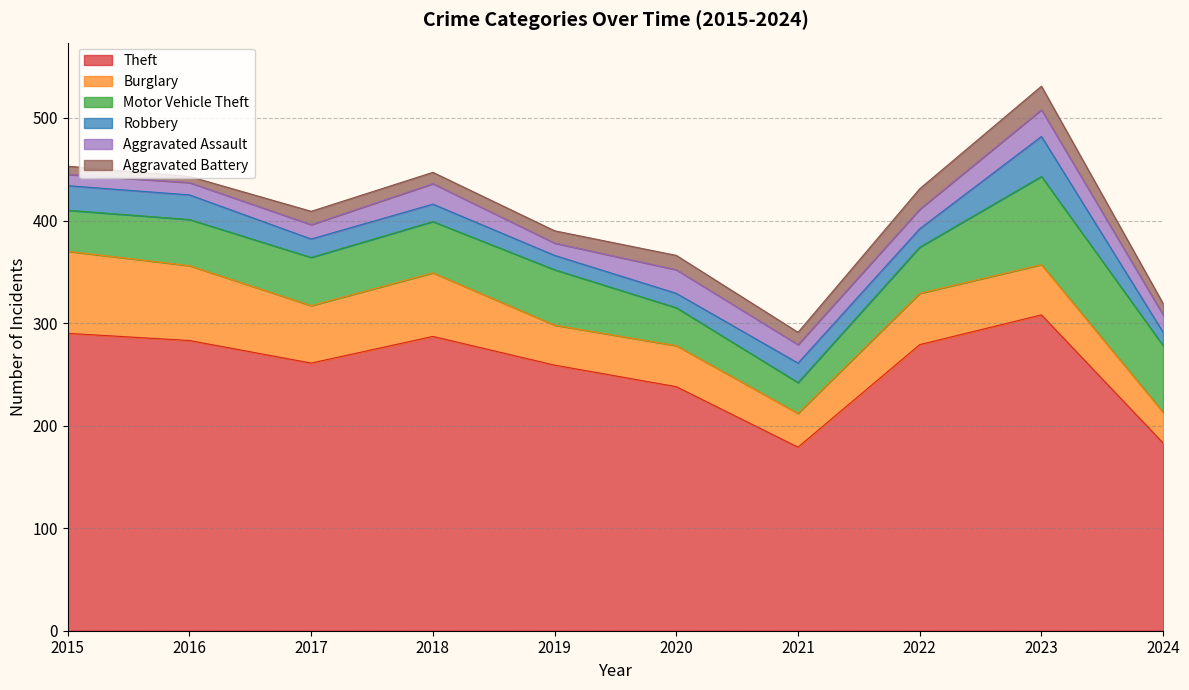

How many data points in Motor Vehicle Theft are above 47?

4